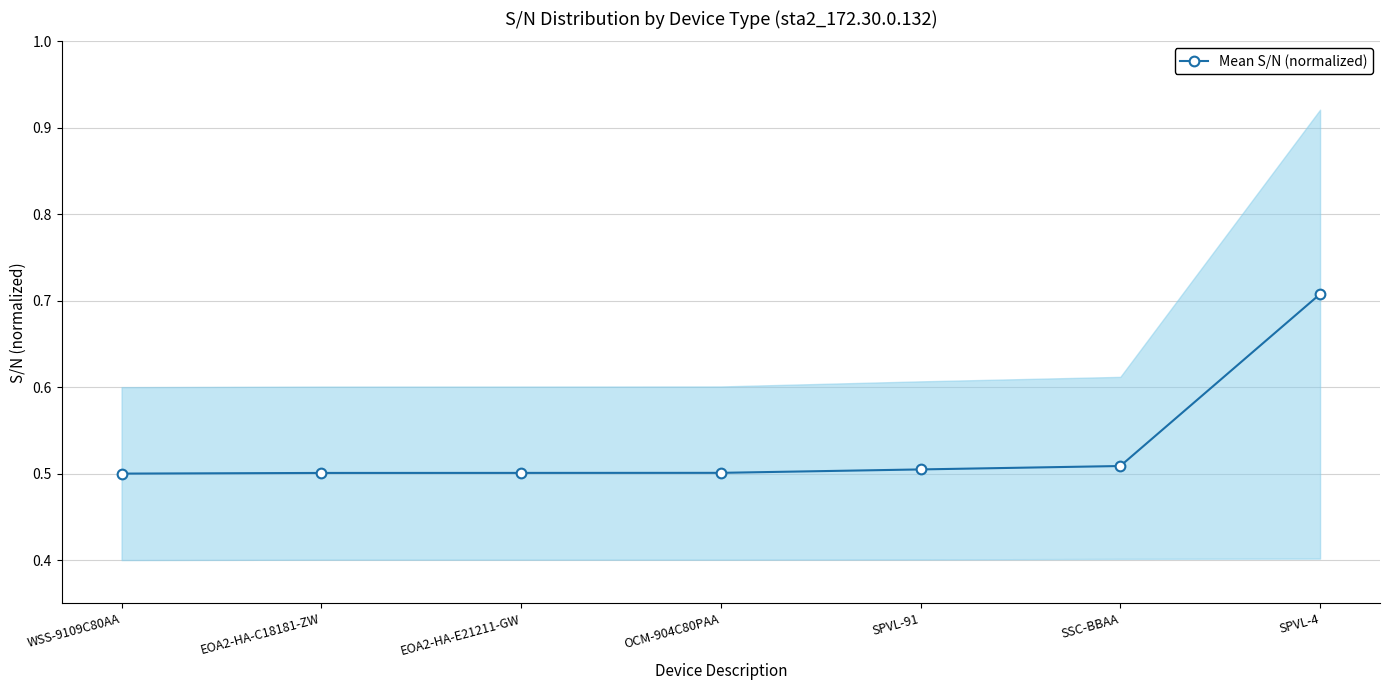

What is the label of the 3rd point from the left?

EOA2-HA-E21211-GW